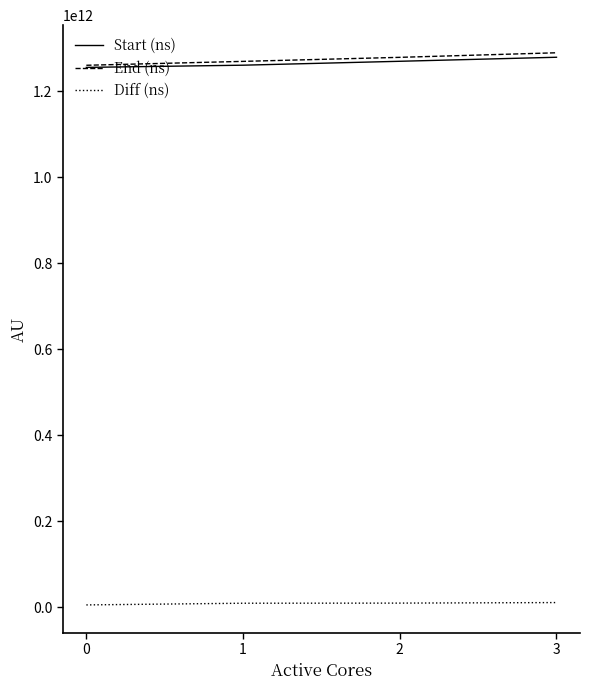

What are all the series names shown in the legend?

Start (ns), End (ns), Diff (ns)